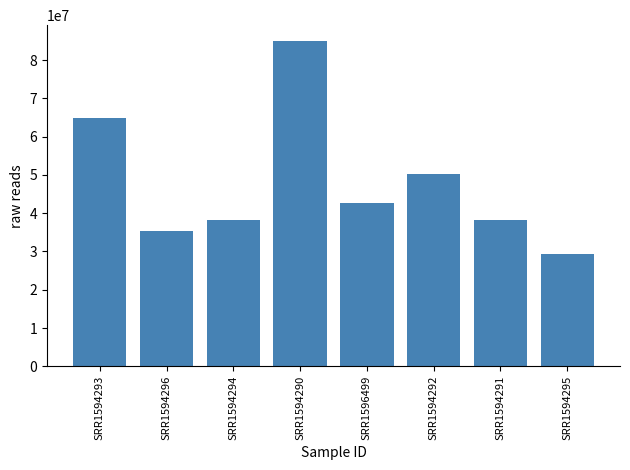

What position from the right is SRR1594292?

3